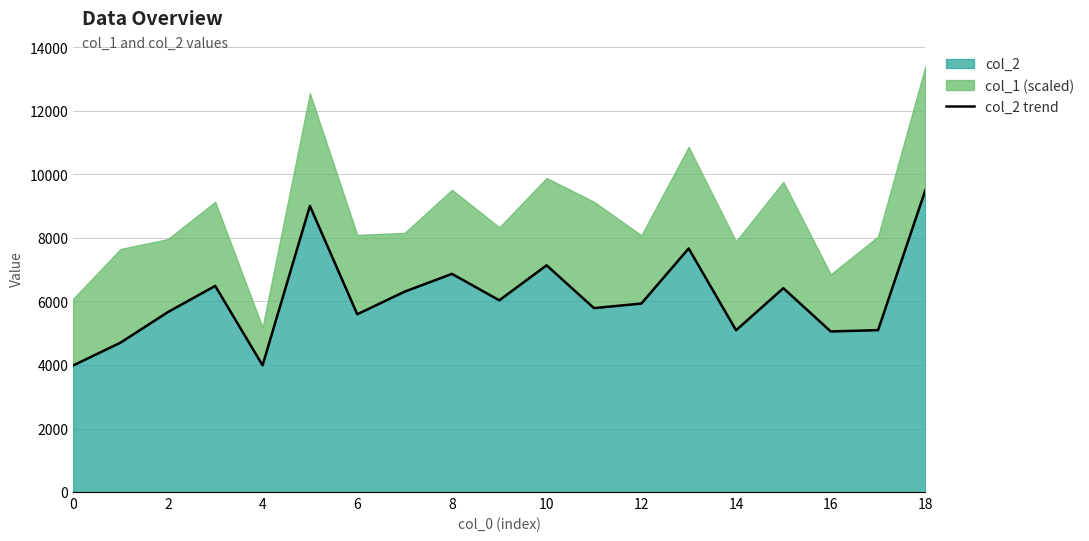

What is the ratio of the value at 10 to the value at 11?

1.2